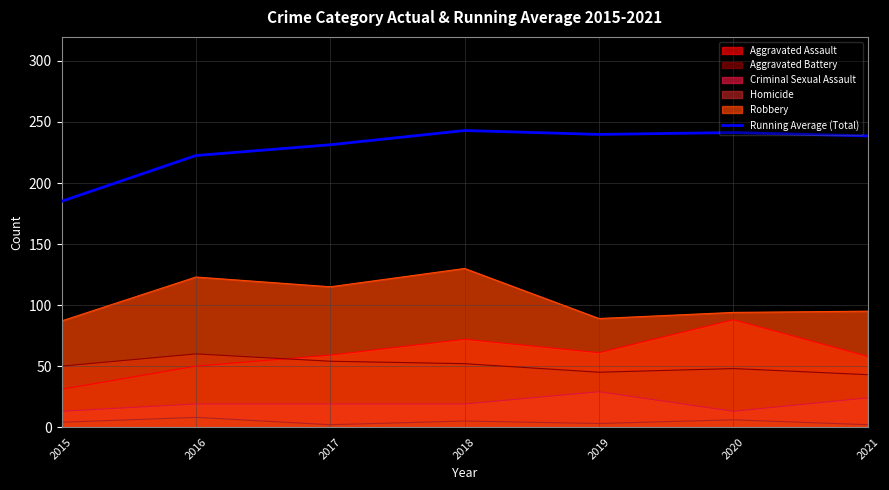

Where is the first local minimum?

2019